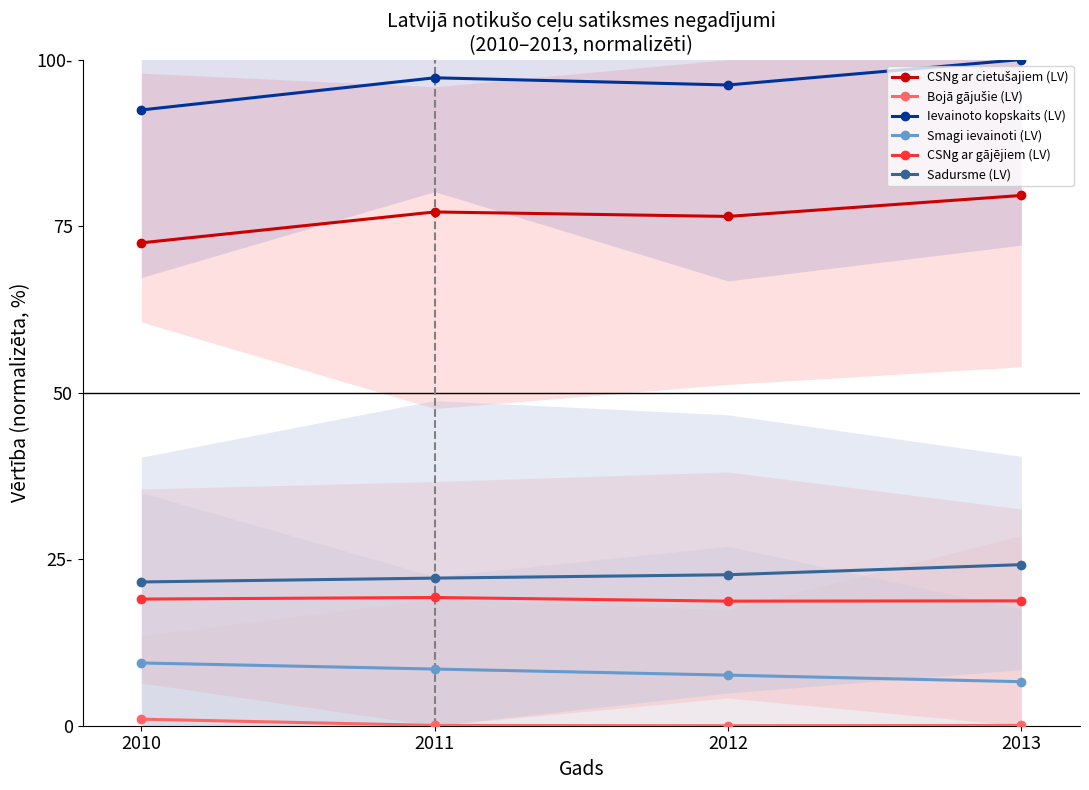

Which has a higher value, 2011 or 2012?

2011